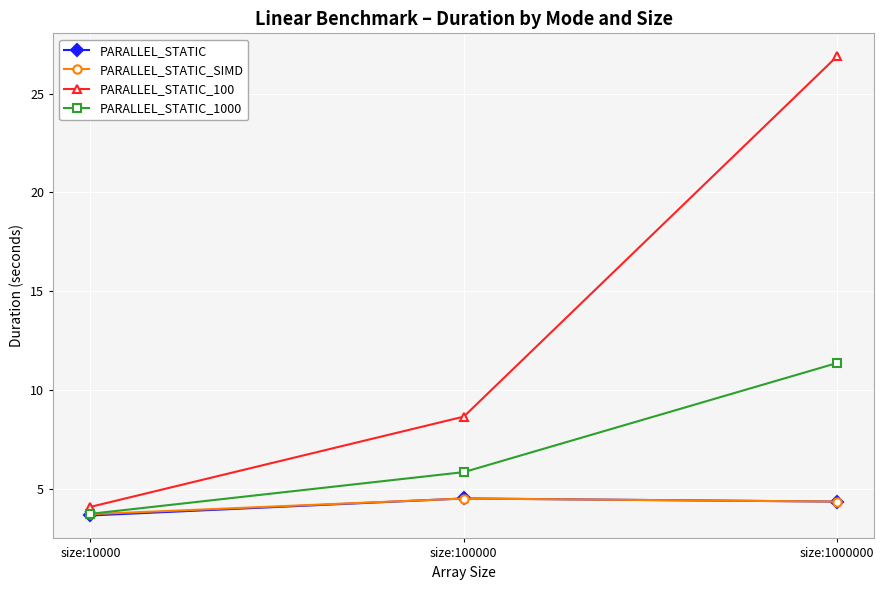

At how many categories does at least one series exceed 10?

1